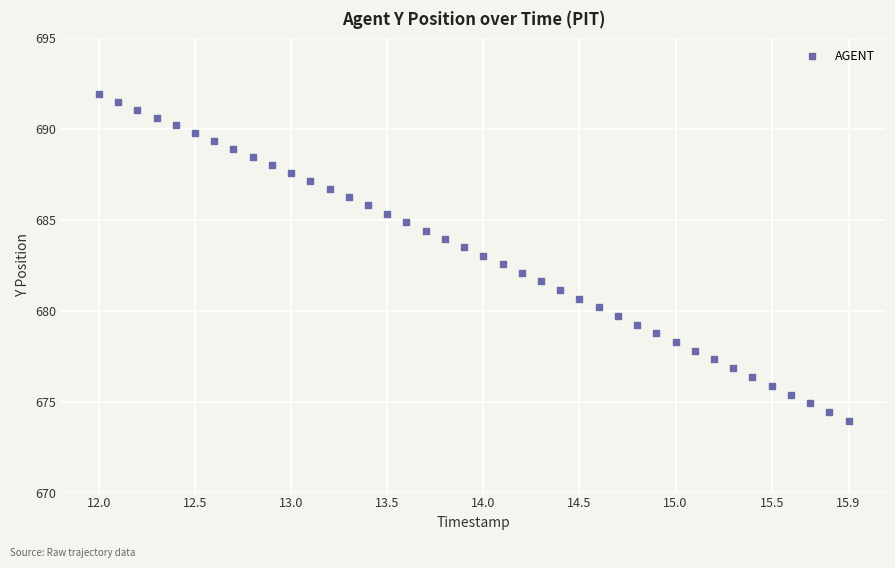

What is the range of X values (max minus min)?

3.9